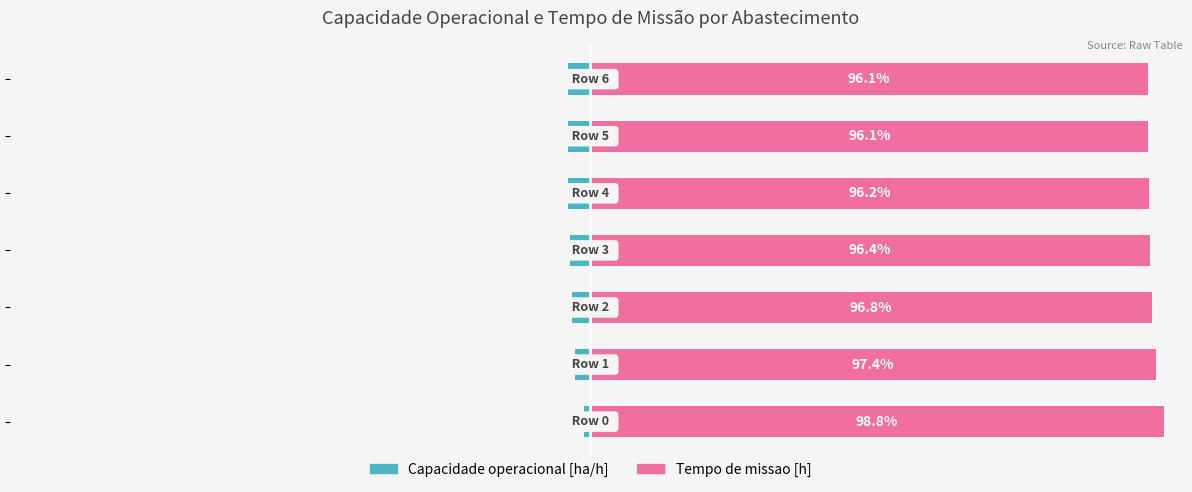

Reading left to right, extract all data points from this chart.

Capacidade operacional [ha/h]: 0=-1.2	1=-2.6	2=-3.2	3=-3.6	4=-3.8	5=-3.9	6=-3.9
Tempo de missao [h]: 0=98.8	1=97.4	2=96.8	3=96.4	4=96.2	5=96.1	6=96.1